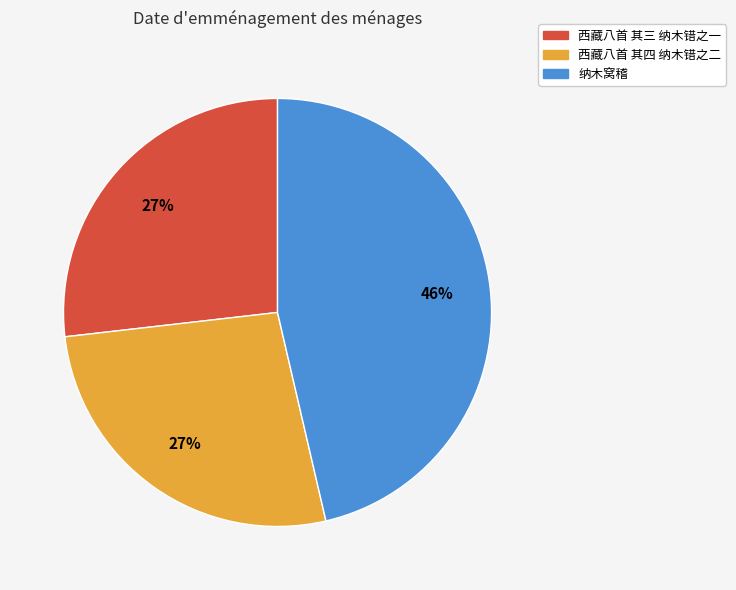

The 纳木窝稽 slice represents 46% of the pie. True or false?

True